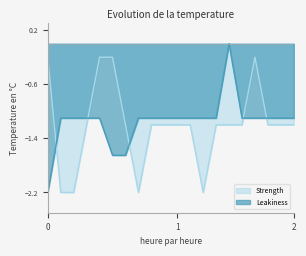

What is the smallest value displayed?

-2.2